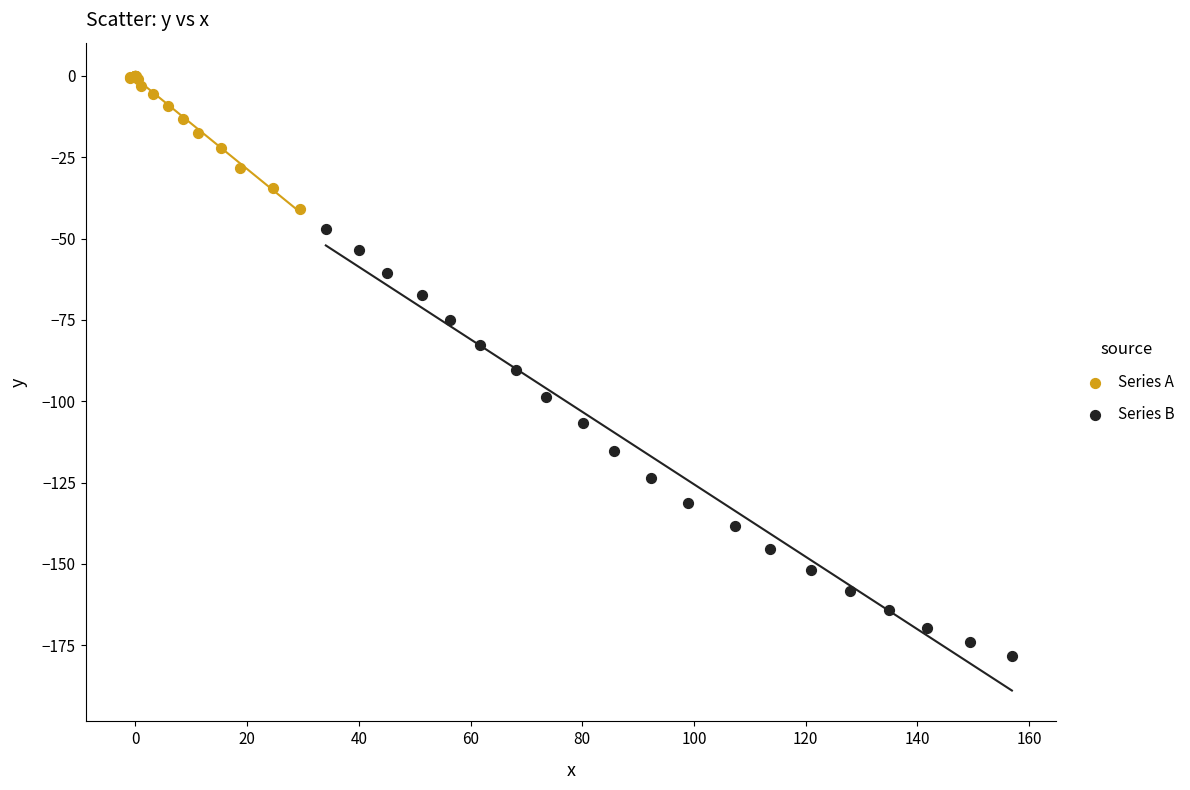

Which series has the widest spread of Y values?

Series B